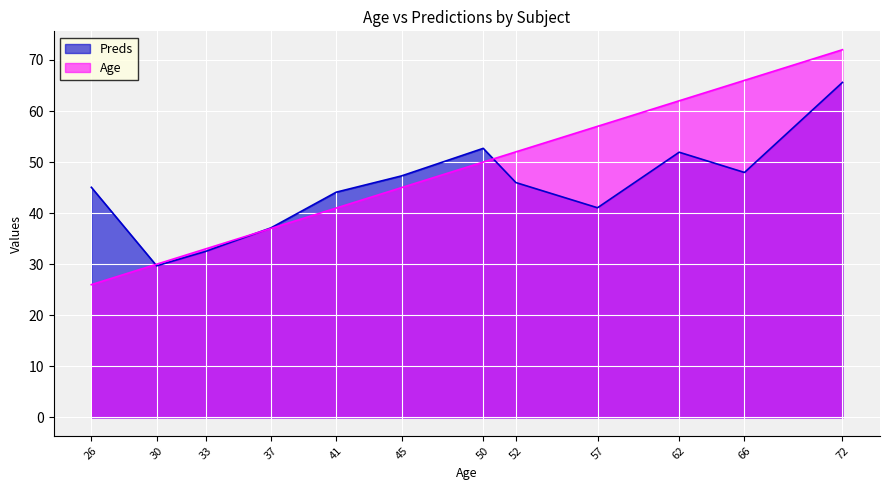

What is the highest value of the Preds series?

65.6